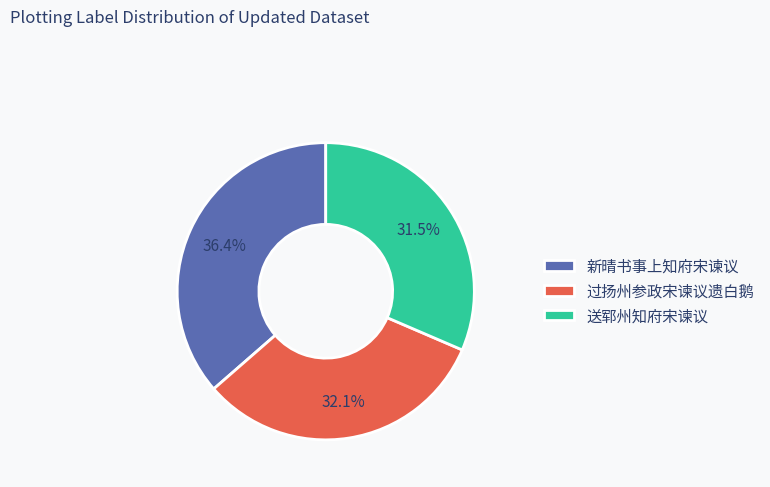

What percentage is NOT represented by 送郓州知府宋谏议?

68.5%